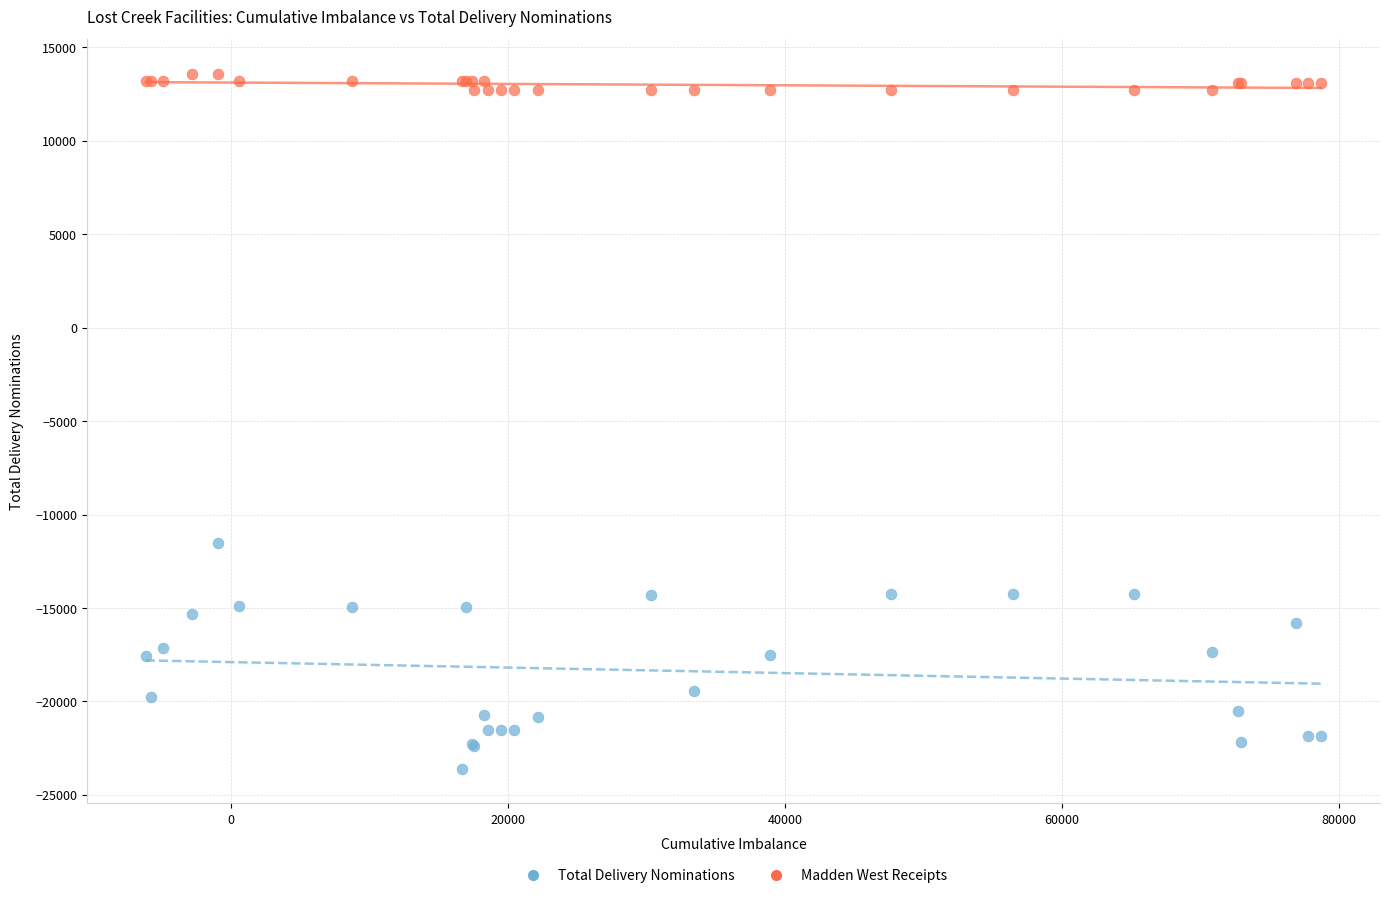

Which series has the largest Y range (max minus min)?

Total Delivery Nominations